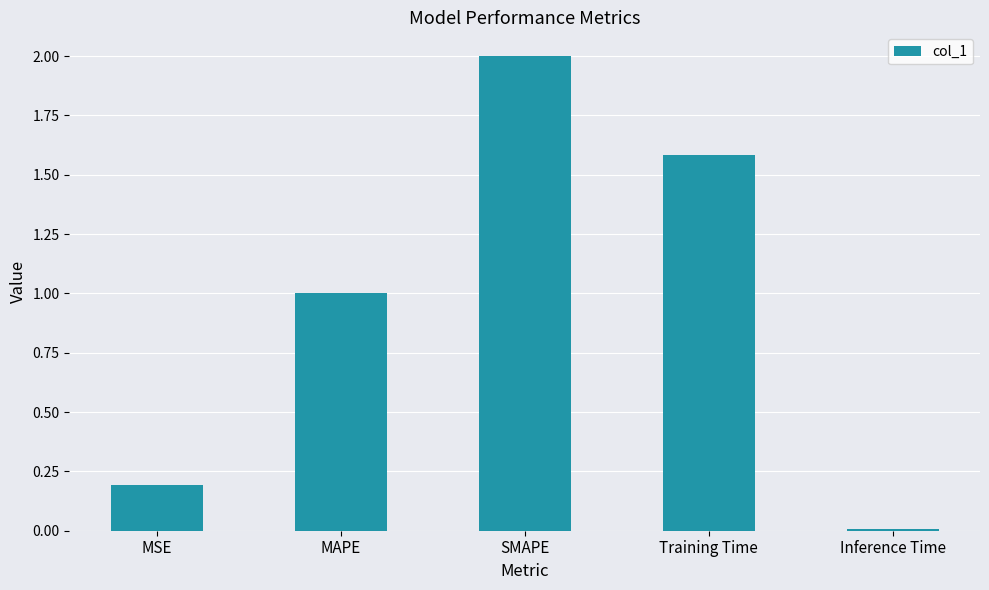

Which label corresponds to the smallest value in the chart?

Inference Time